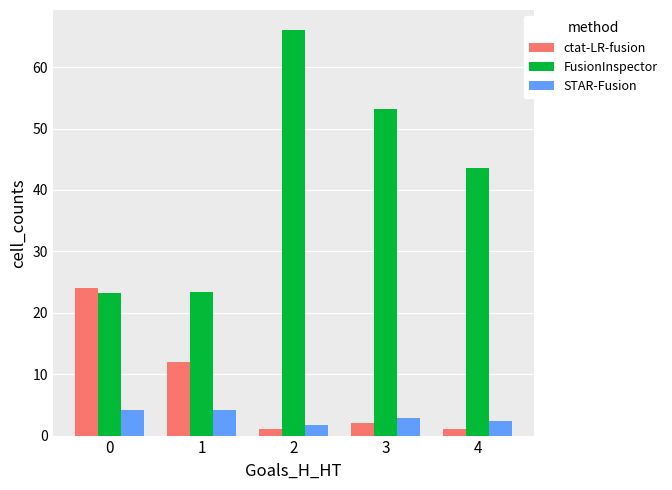

List the series in order of their peak value, lowest first.

STAR-Fusion, ctat-LR-fusion, FusionInspector